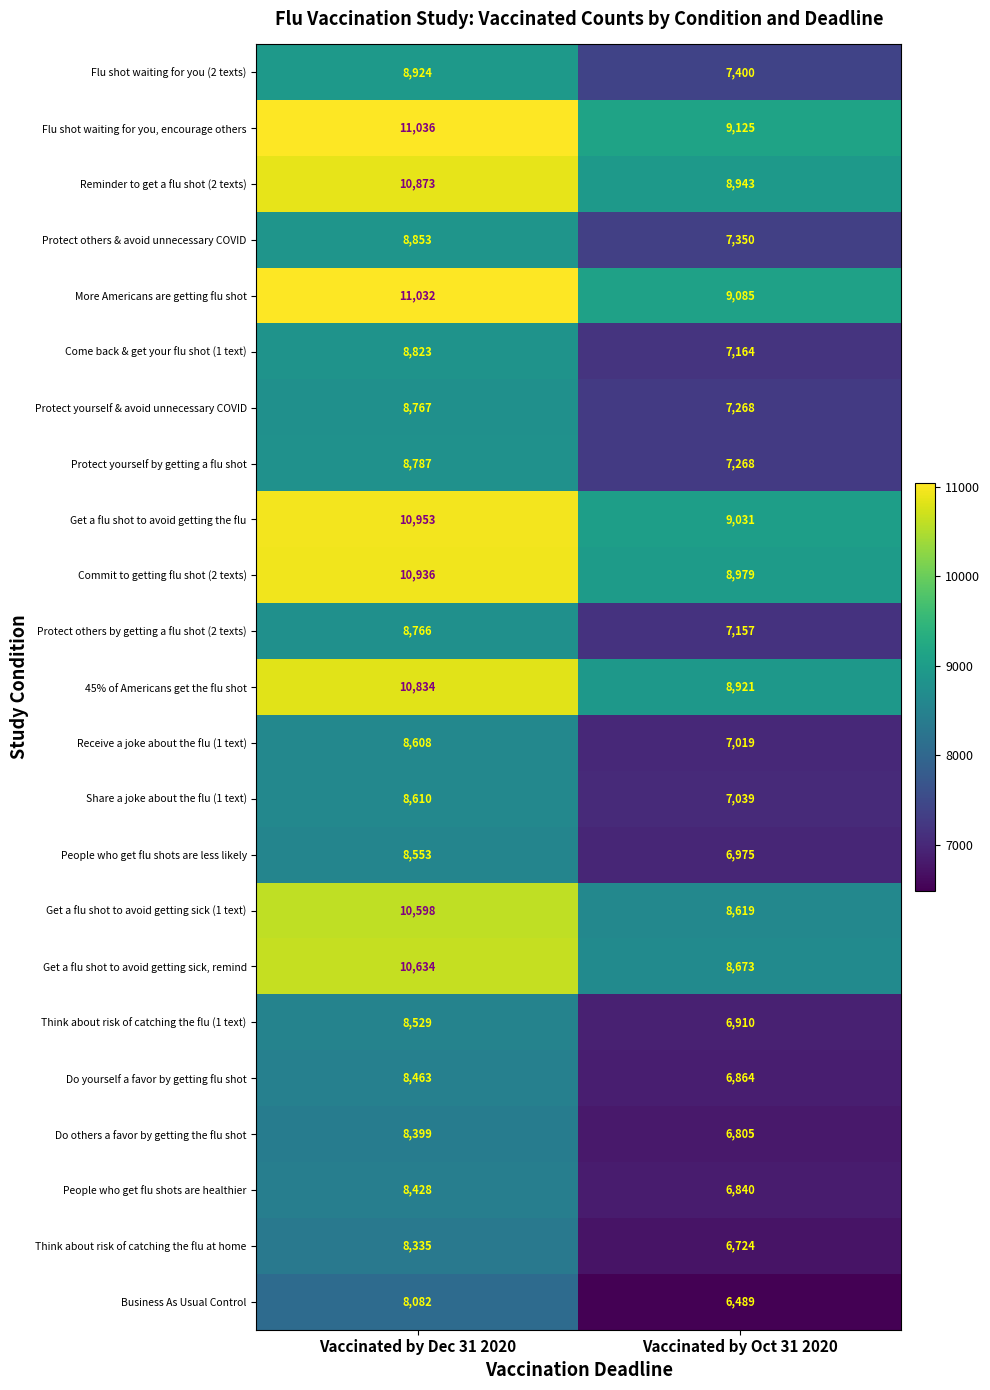

The Come back & get your flu shot (1 text) series shows 3262 at Vaccinated by Oct 31 2020. True or false?

False